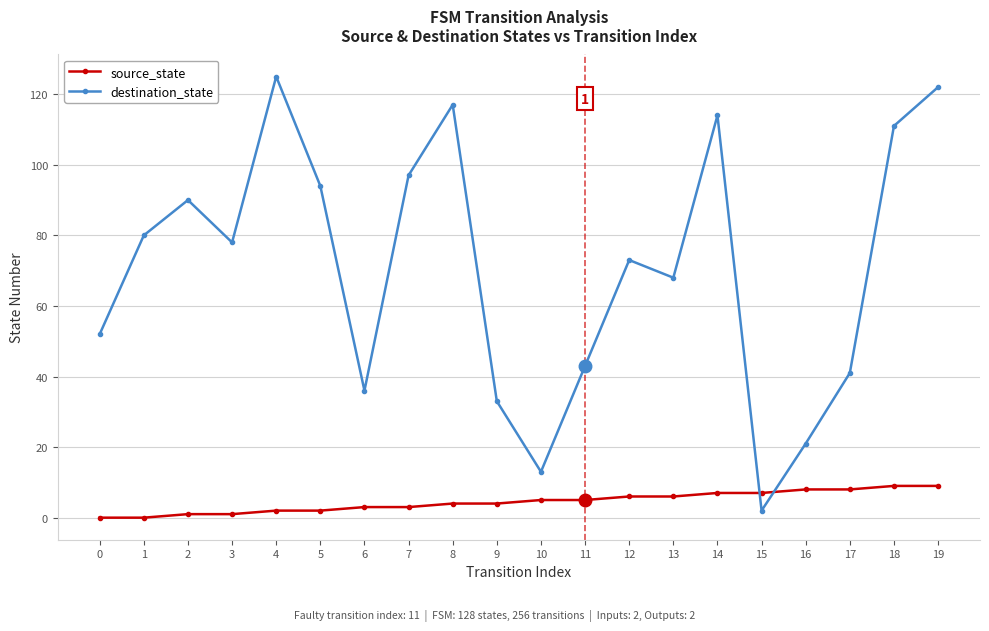

What is the difference between the destination_state values at 18 and 1?

31